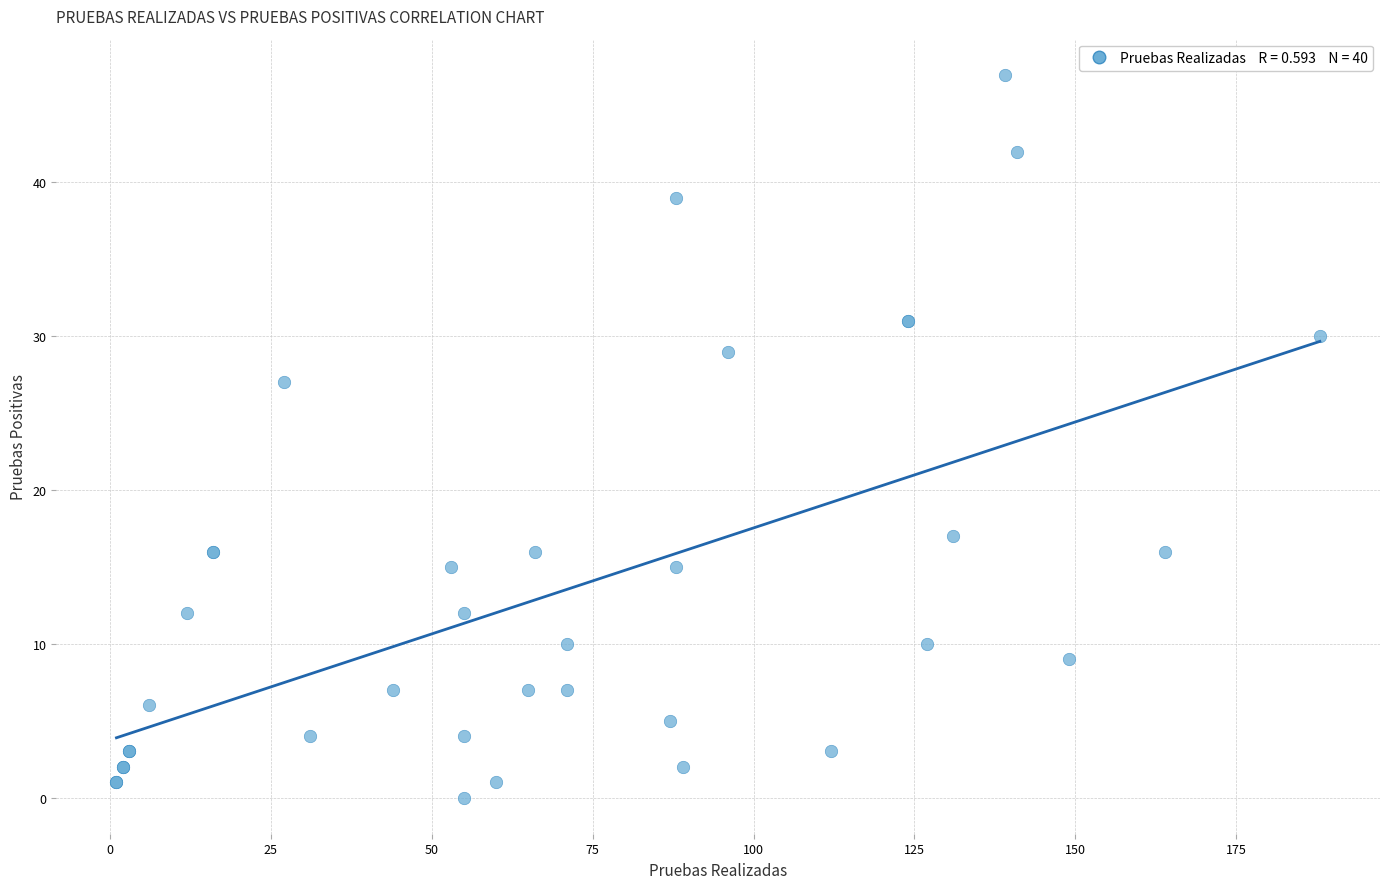

What Y value in the scatter plot is closest to 23?

27